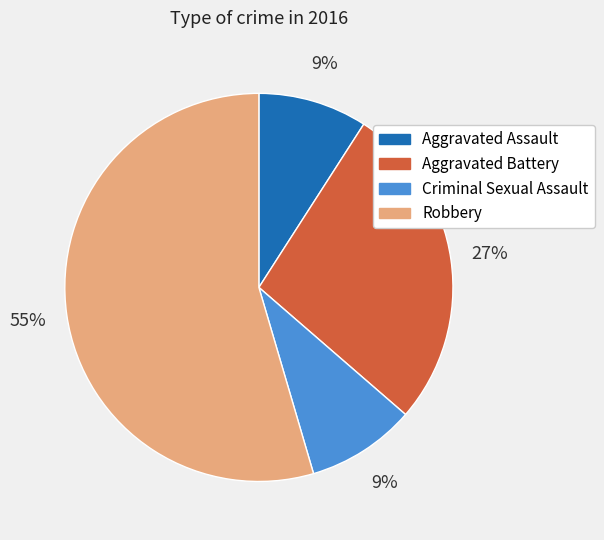

To the nearest percent, what portion does Aggravated Battery represent?

27%